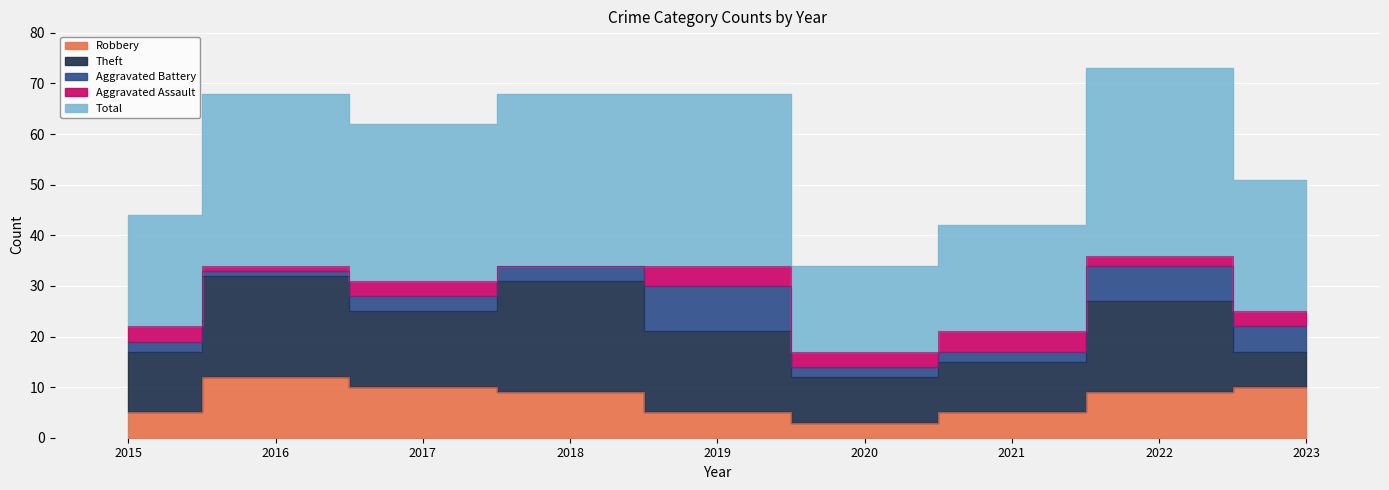

Is it true that Theft equals 3 at 2021?

False